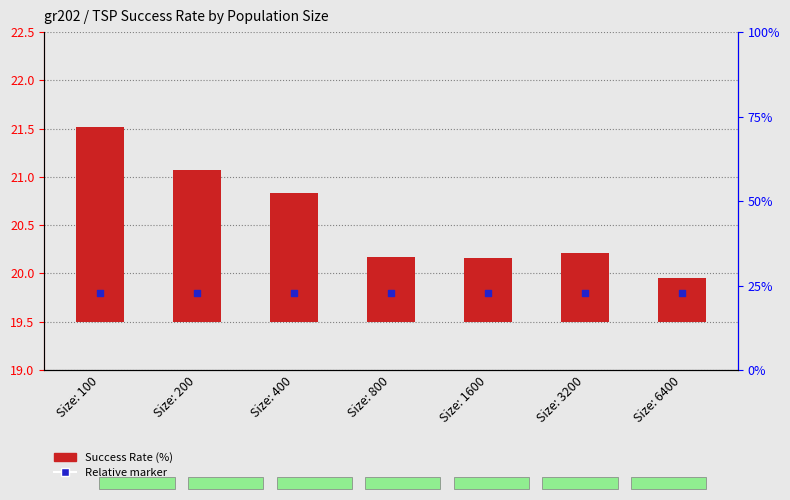

What are all the series names shown in the legend?

Success Rate (%), Relative marker